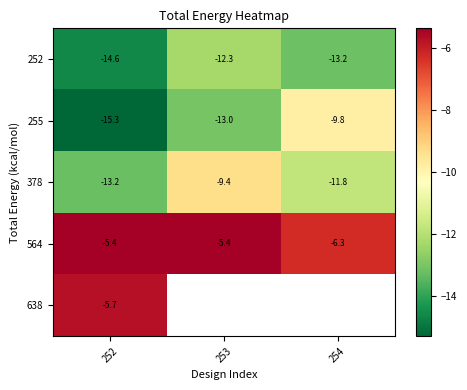

The value of 255 at 254 is -9.8. True or false?

True